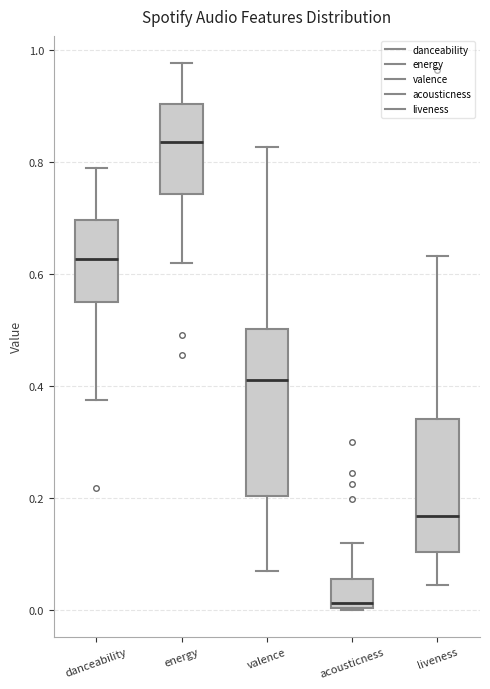

Reading left to right, read every box against the y-axis: the position of its median line, the range the box covers, and the ends of its whiskers. The values are not printed on the chart, so give them approximately, as read against the axis.

danceability: median 0.62, box 0.56 to 0.70, whiskers 0.38 to 0.80
energy: median 0.84, box 0.74 to 0.90, whiskers 0.62 to 0.98
valence: median 0.42, box 0.20 to 0.50, whiskers 0.06 to 0.82
acousticness: median 0.02, box 0.00 to 0.06, whiskers 0.00 to 0.12
liveness: median 0.16, box 0.10 to 0.34, whiskers 0.04 to 0.64